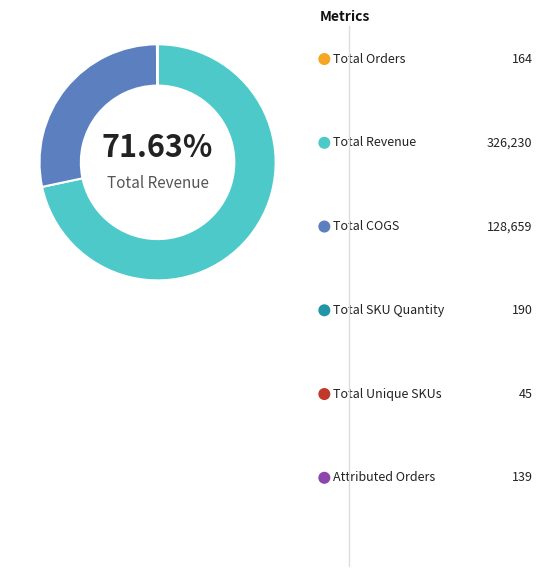

Rank the categories by value from highest to lowest.

Total Revenue, Total COGS, Total SKU Quantity, Total Orders, Attributed Orders, Total Unique SKUs